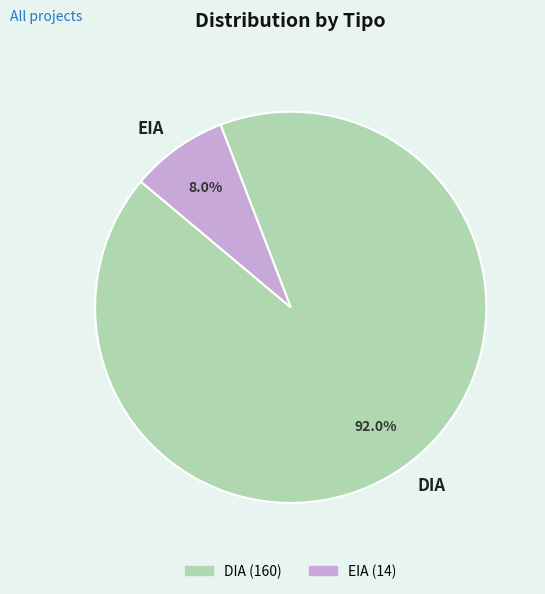

To the nearest percent, what portion does DIA represent?

92%